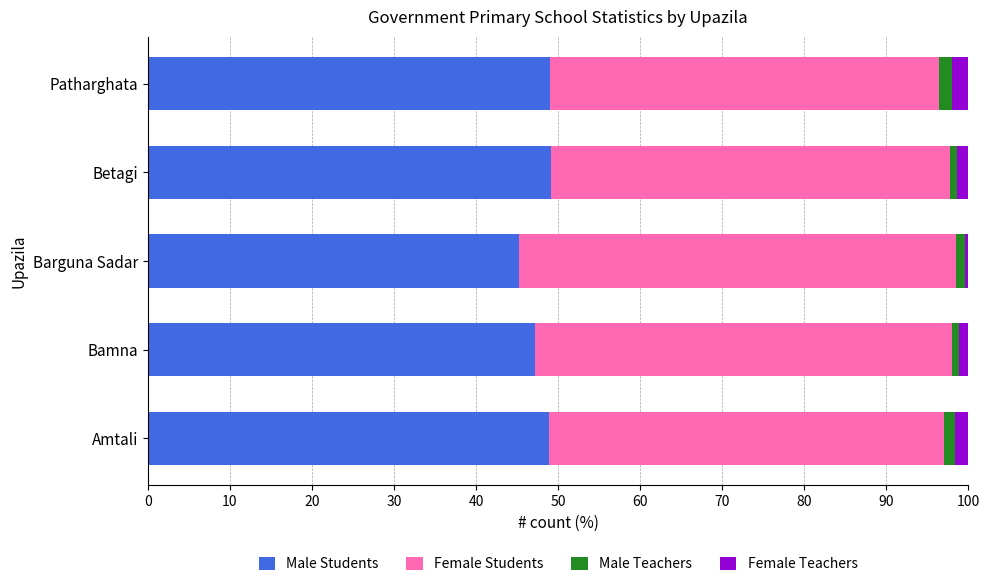

Which category has the lowest value in the Male Students series?

Barguna Sadar